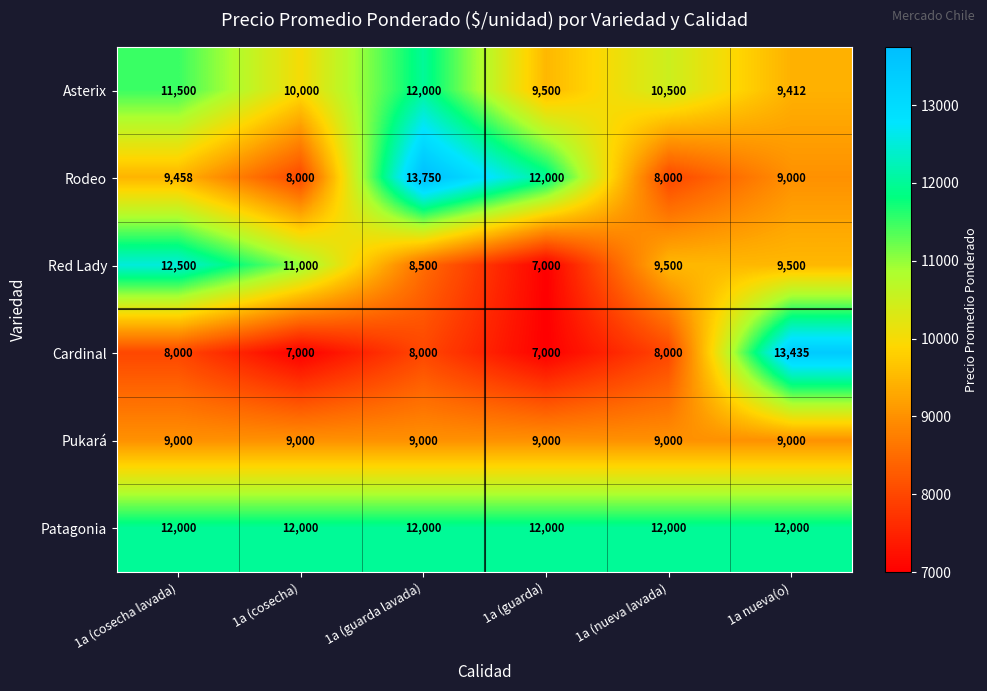

Rank the series at 1a (cosecha) from highest to lowest value.

Patagonia, Red Lady, Asterix, Pukará, Rodeo, Cardinal